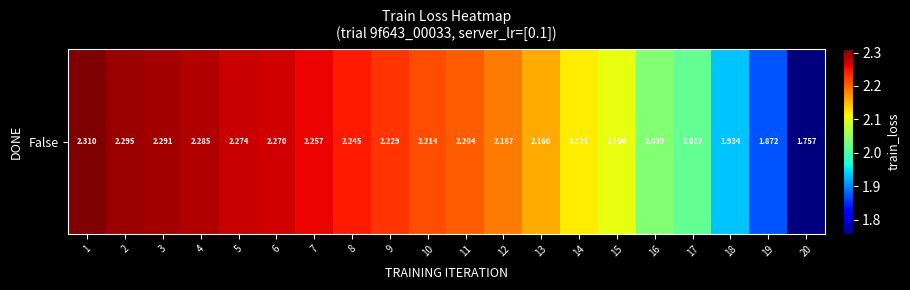

At which category does the chart reach its minimum across all series?

20